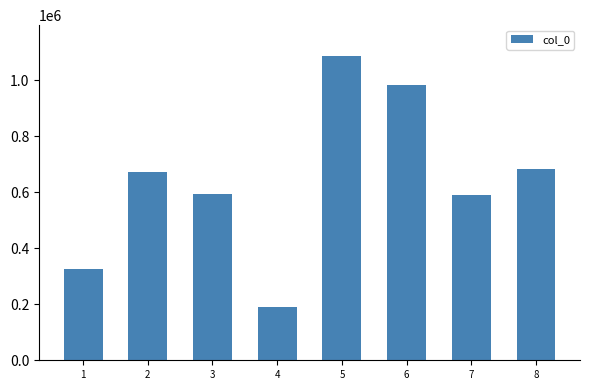

What is the value of the 4th bar from the left?

189735